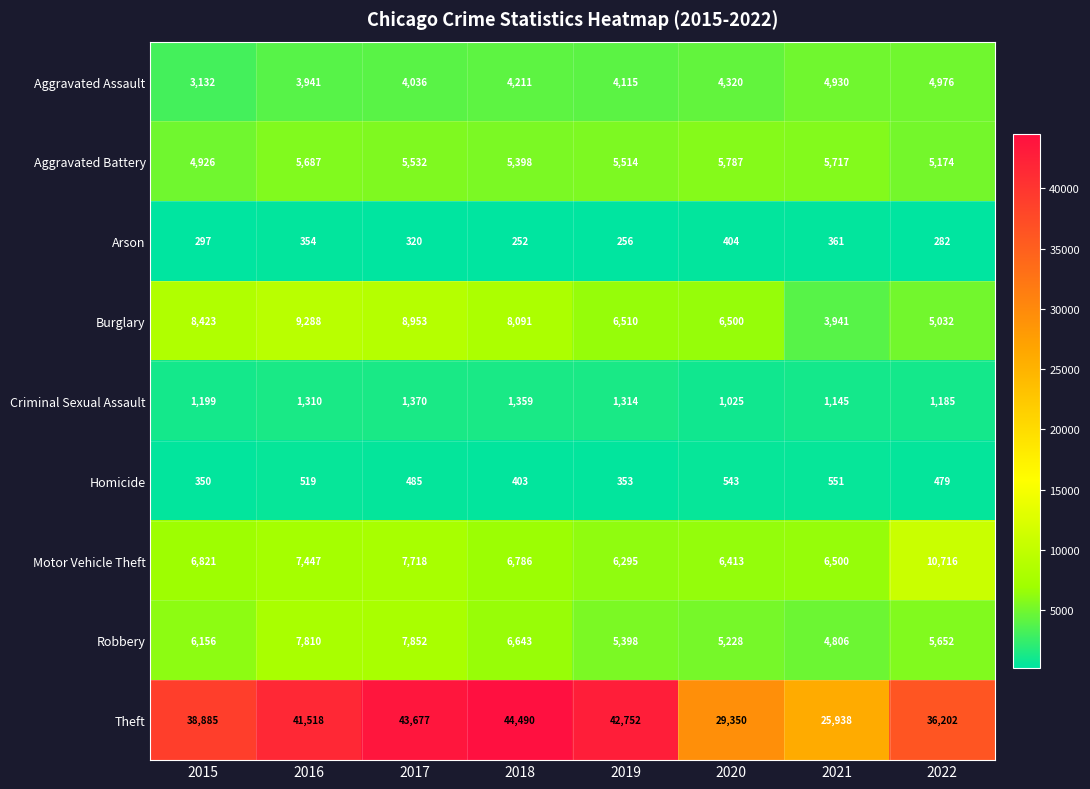

What is the difference between the second highest and second lowest values in the Arson series?

105